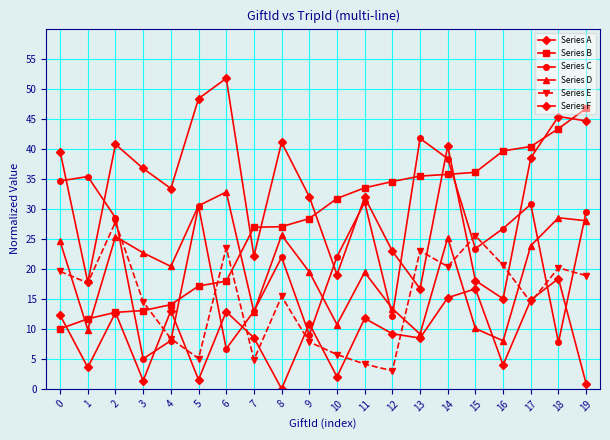

Where do Series C and Series E first cross each other?

2 and 3